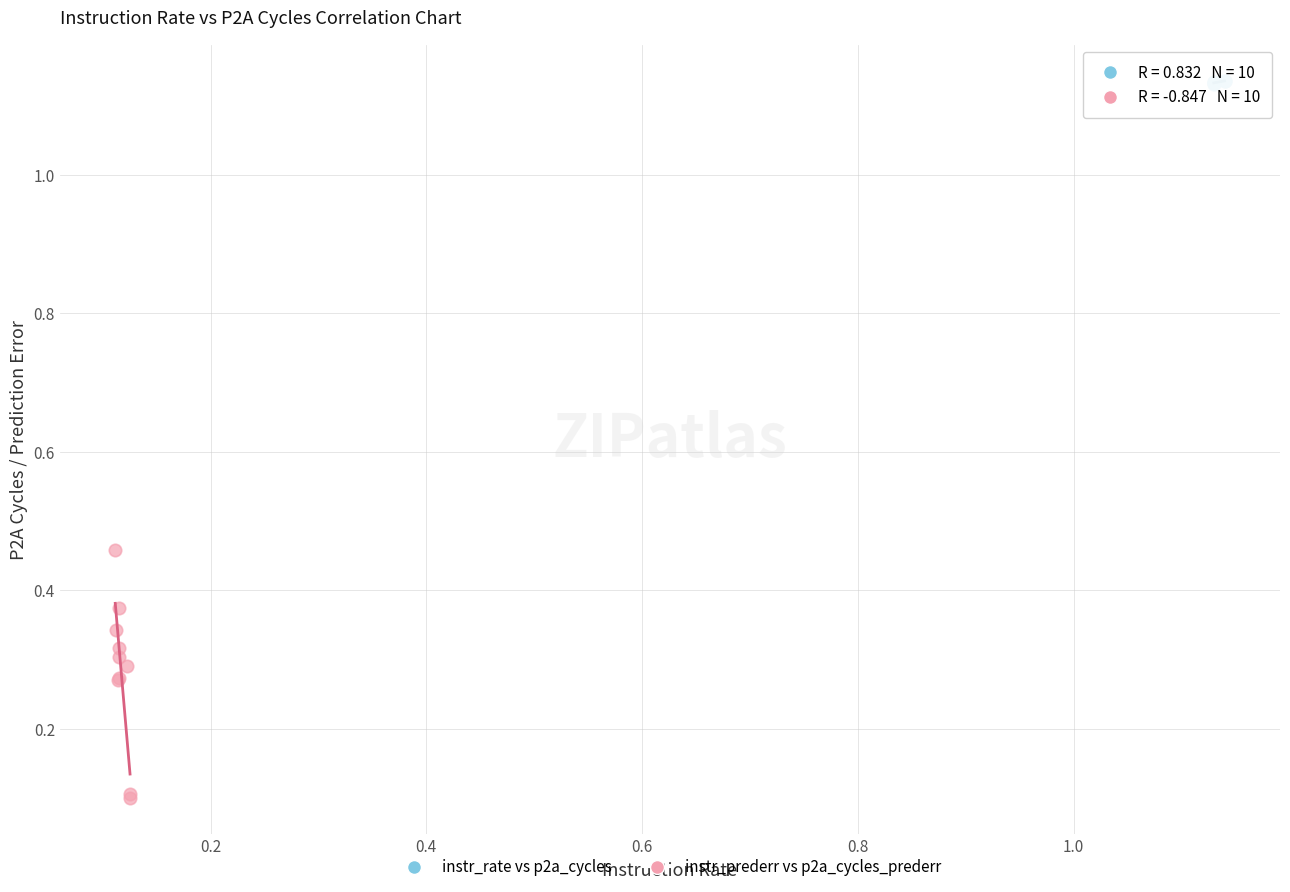

What are all the series names shown in the legend?

instr_rate vs p2a_cycles, instr_prederr vs p2a_cycles_prederr